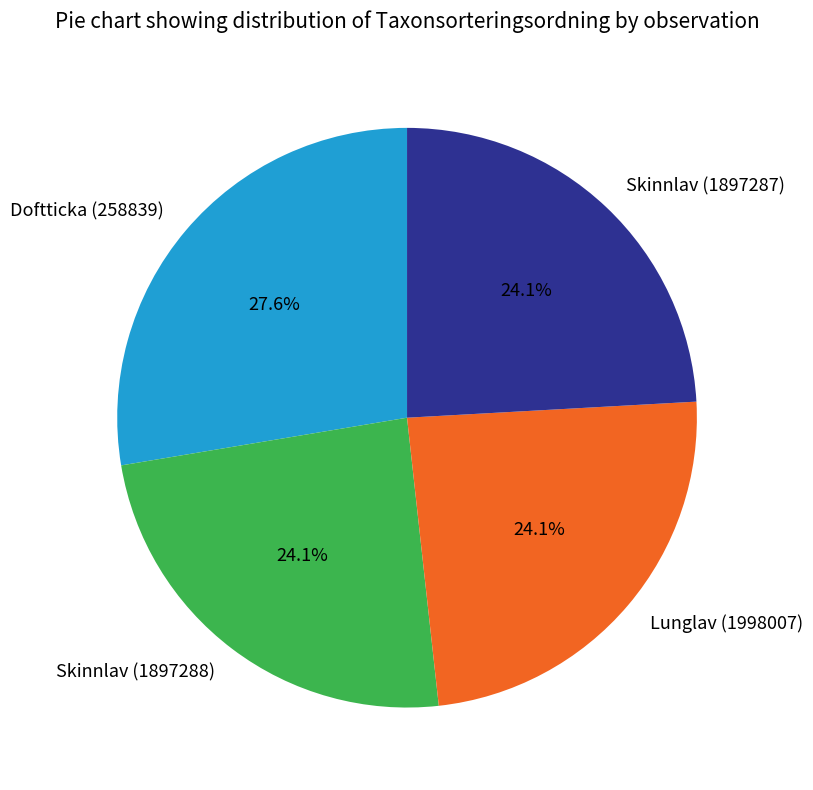

Which category has the biggest portion of the pie?

Doftticka (258839)